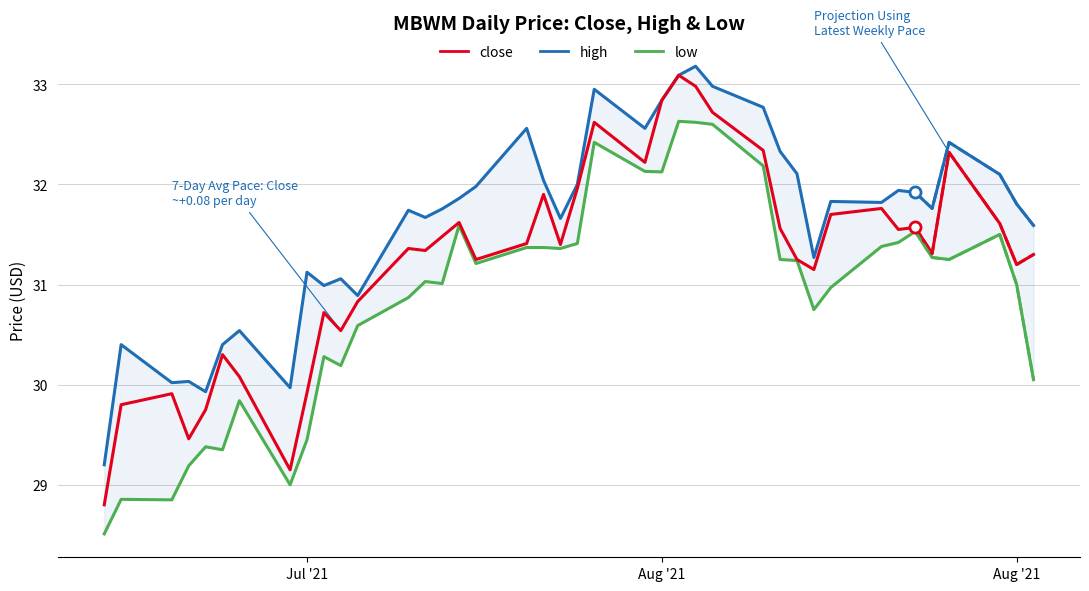

How many interior local peaks does the close series have?

11